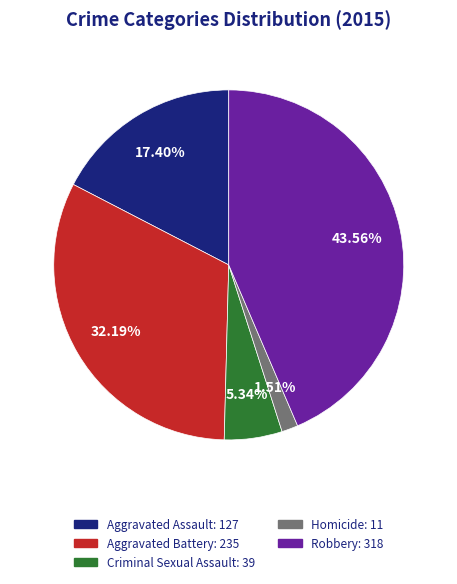

Count the number of slices in the pie.

5